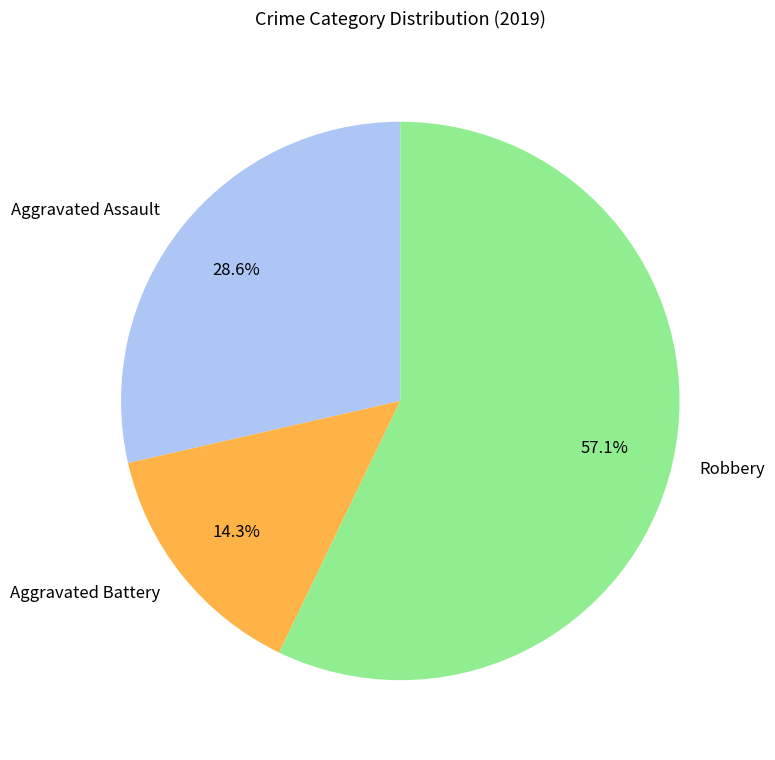

Count the number of slices in the pie.

3